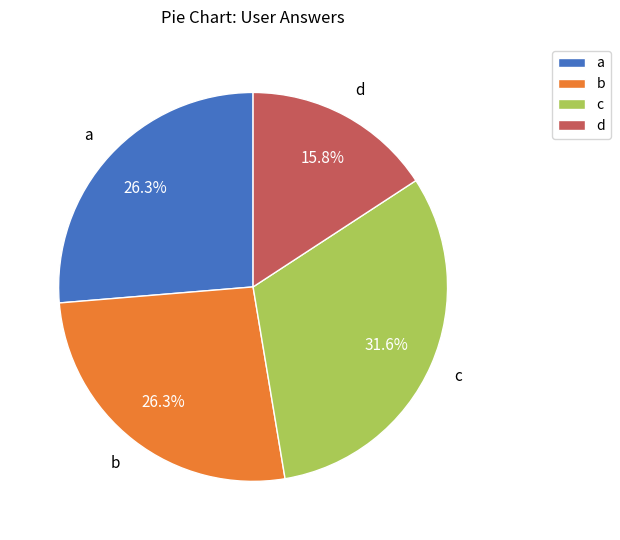

To the nearest percent, what is the average slice percentage?

25%